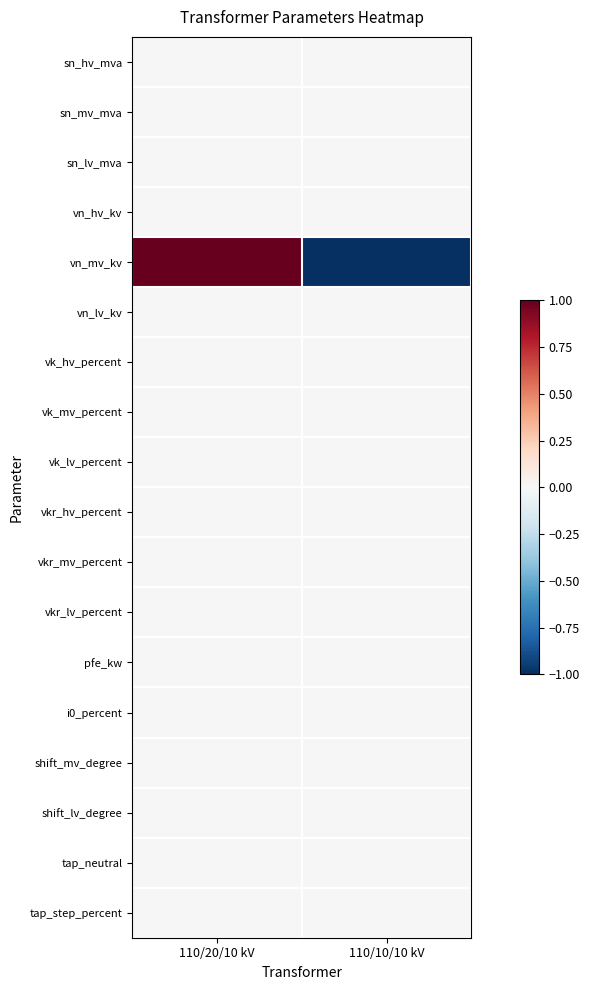

Reading left to right, list all the values displayed in this chart.

sn_hv_mva: 110/20/10 kV=0	110/10/10 kV=0
sn_mv_mva: 110/20/10 kV=0	110/10/10 kV=0
sn_lv_mva: 110/20/10 kV=0	110/10/10 kV=0
vn_hv_kv: 110/20/10 kV=0	110/10/10 kV=0
vn_mv_kv: 110/20/10 kV=1	110/10/10 kV=-1
vn_lv_kv: 110/20/10 kV=0	110/10/10 kV=0
vk_hv_percent: 110/20/10 kV=0	110/10/10 kV=0
vk_mv_percent: 110/20/10 kV=0	110/10/10 kV=0
vk_lv_percent: 110/20/10 kV=0	110/10/10 kV=0
vkr_hv_percent: 110/20/10 kV=0	110/10/10 kV=0
vkr_mv_percent: 110/20/10 kV=0	110/10/10 kV=0
vkr_lv_percent: 110/20/10 kV=0	110/10/10 kV=0
pfe_kw: 110/20/10 kV=0	110/10/10 kV=0
i0_percent: 110/20/10 kV=0	110/10/10 kV=0
shift_mv_degree: 110/20/10 kV=0	110/10/10 kV=0
shift_lv_degree: 110/20/10 kV=0	110/10/10 kV=0
tap_neutral: 110/20/10 kV=0	110/10/10 kV=0
tap_step_percent: 110/20/10 kV=0	110/10/10 kV=0